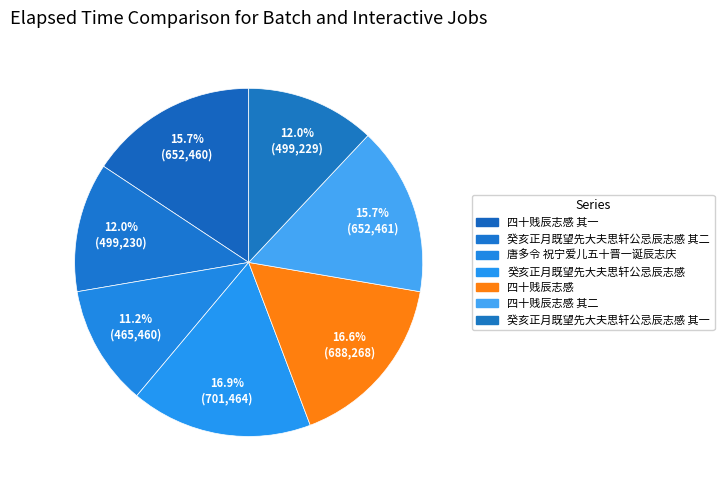

How many slices are in this pie chart?

7